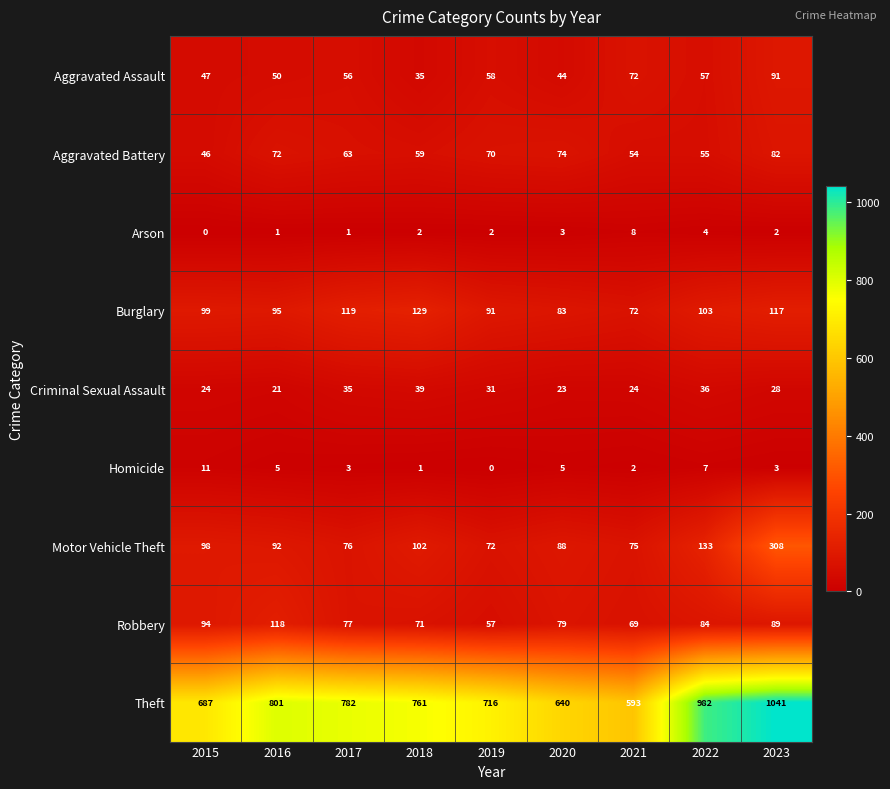

What is the total value across all series at 2022?

1461